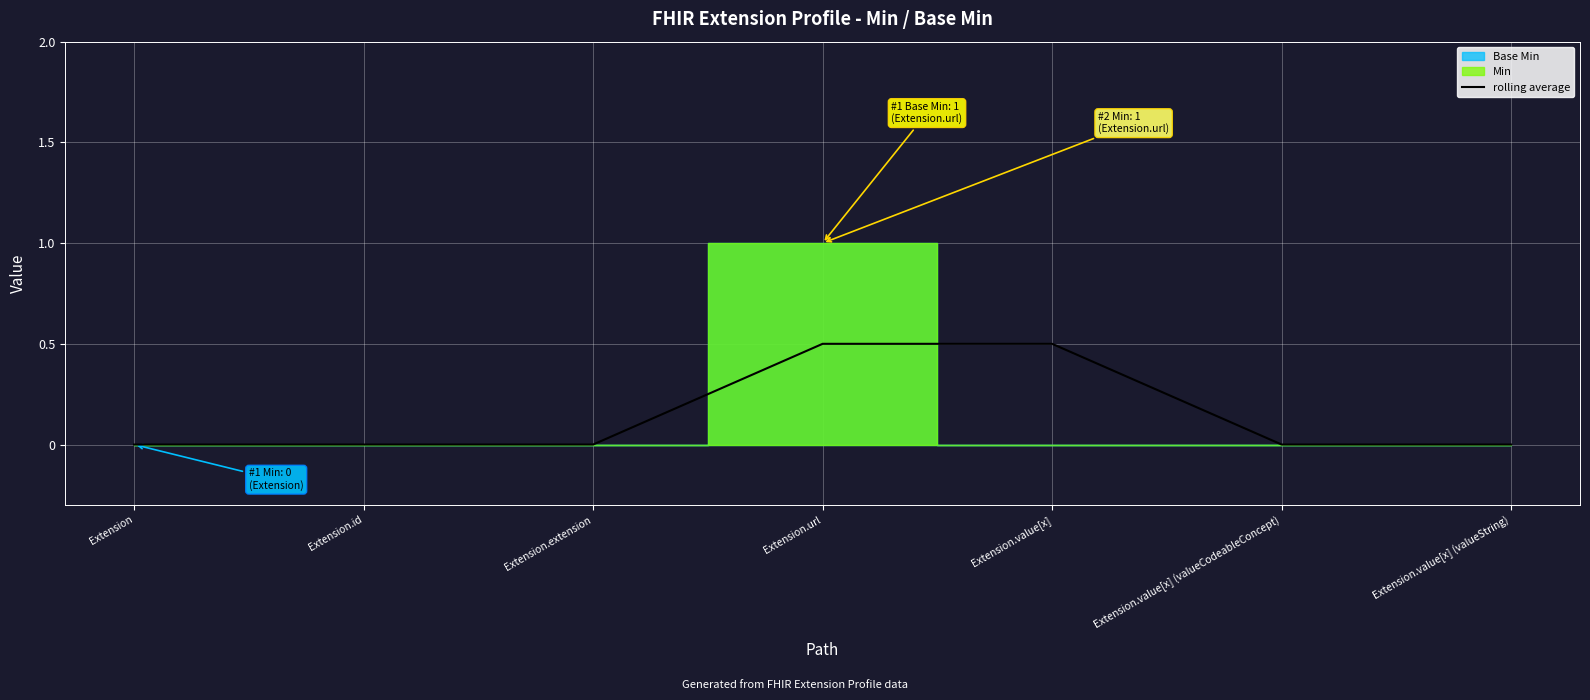

Where is the data nearest to the value 0?

Extension